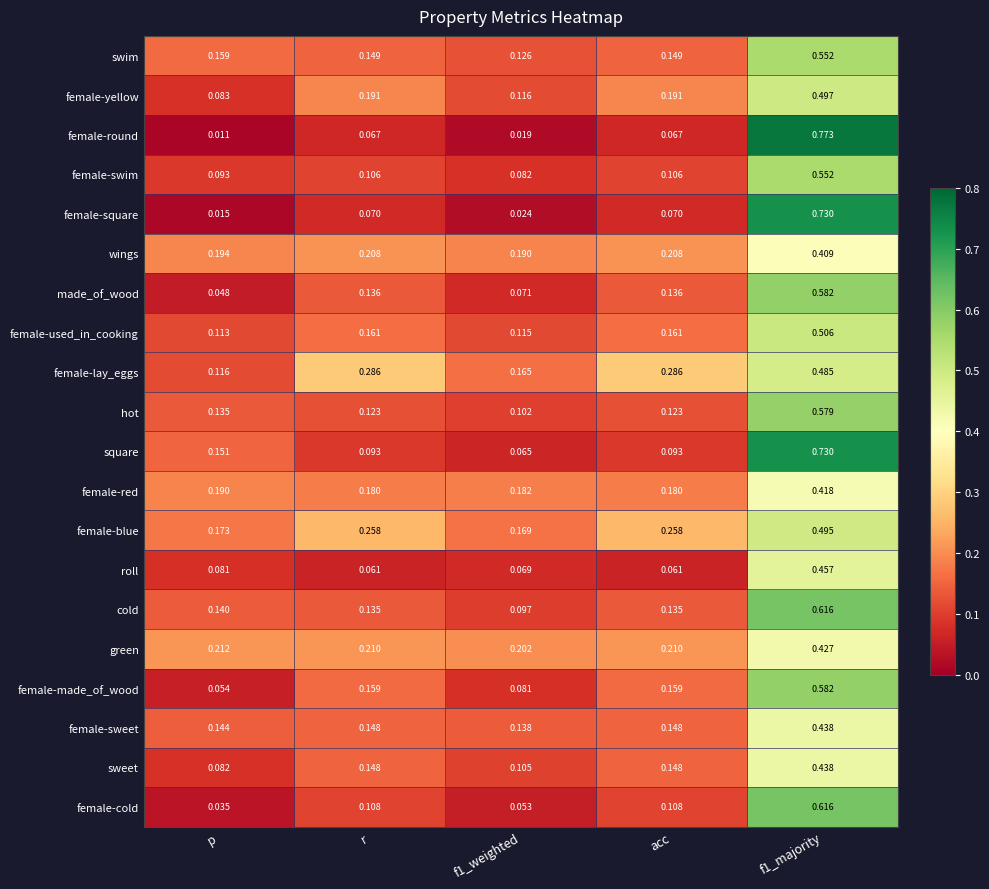

At which category does the chart reach its minimum across all series?

p